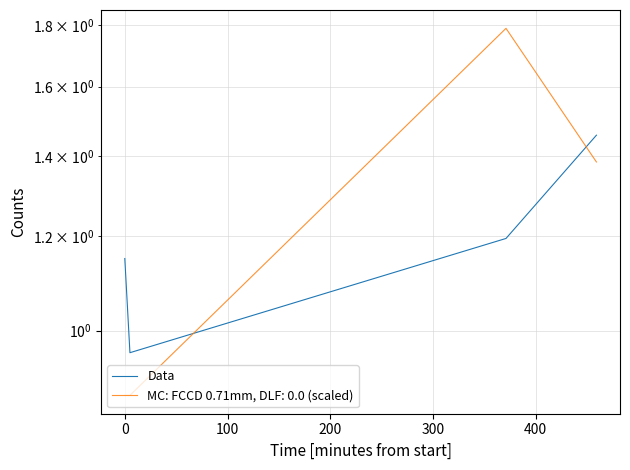

What is the difference between the maximum and minimum values?

0.5